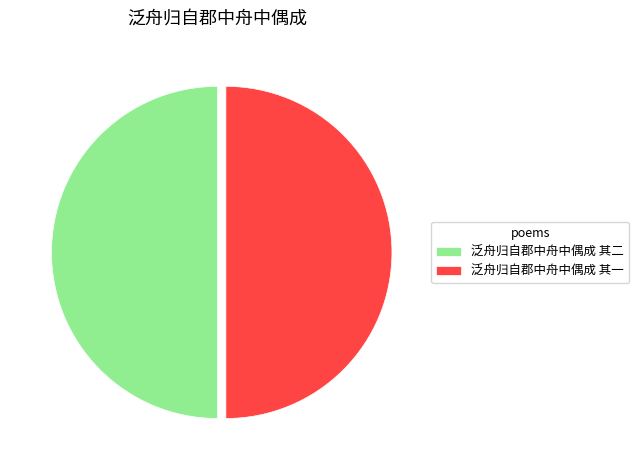

Do 泛舟归自郡中舟中偶成 其一 and 泛舟归自郡中舟中偶成 其二 together represent more than half of the pie?

Yes